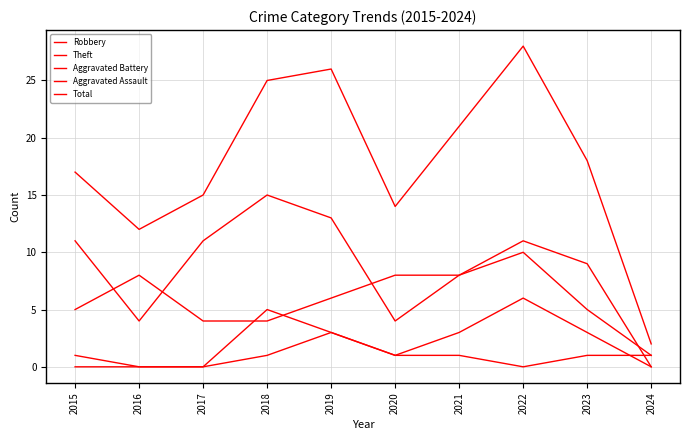

Where is Robbery nearest to the value 5?

2015